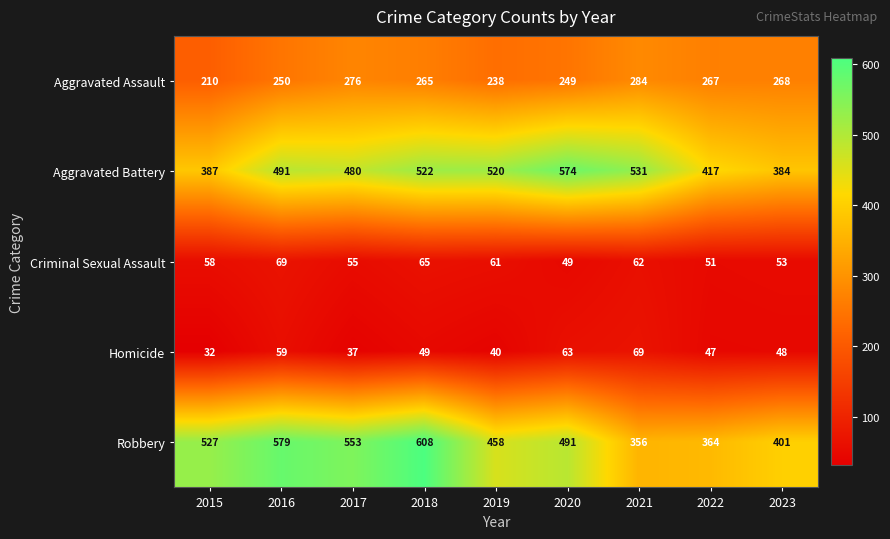

What is the greatest value displayed?

608